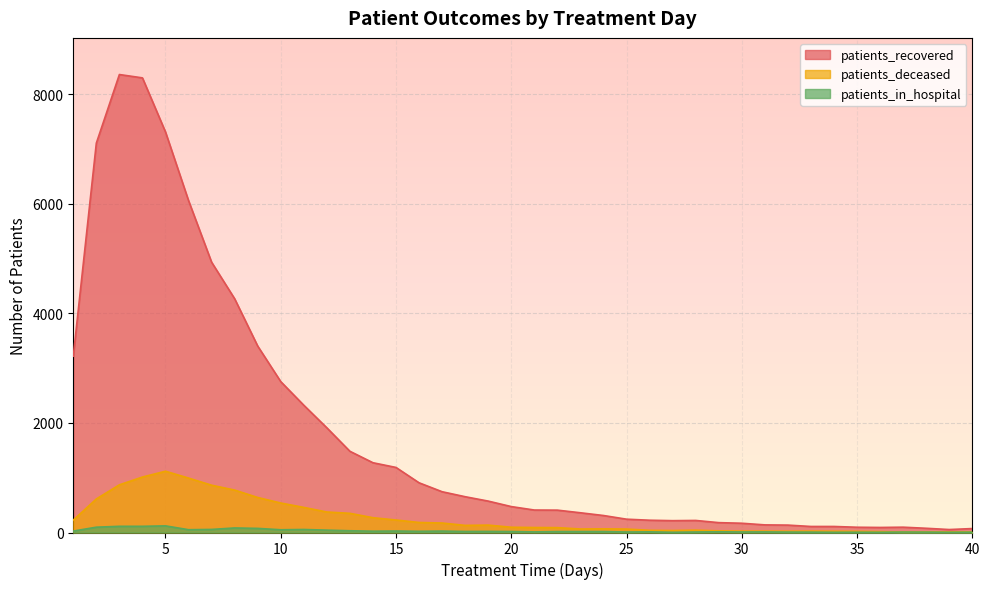

What is the value of the patients_recovered point at the 19th from the left?

573